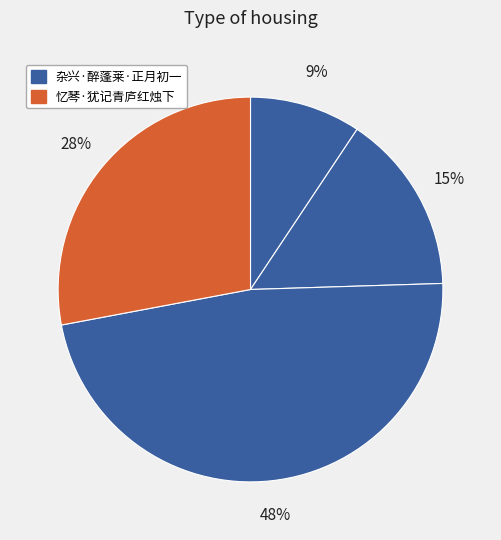

Count the number of slices in the pie.

4